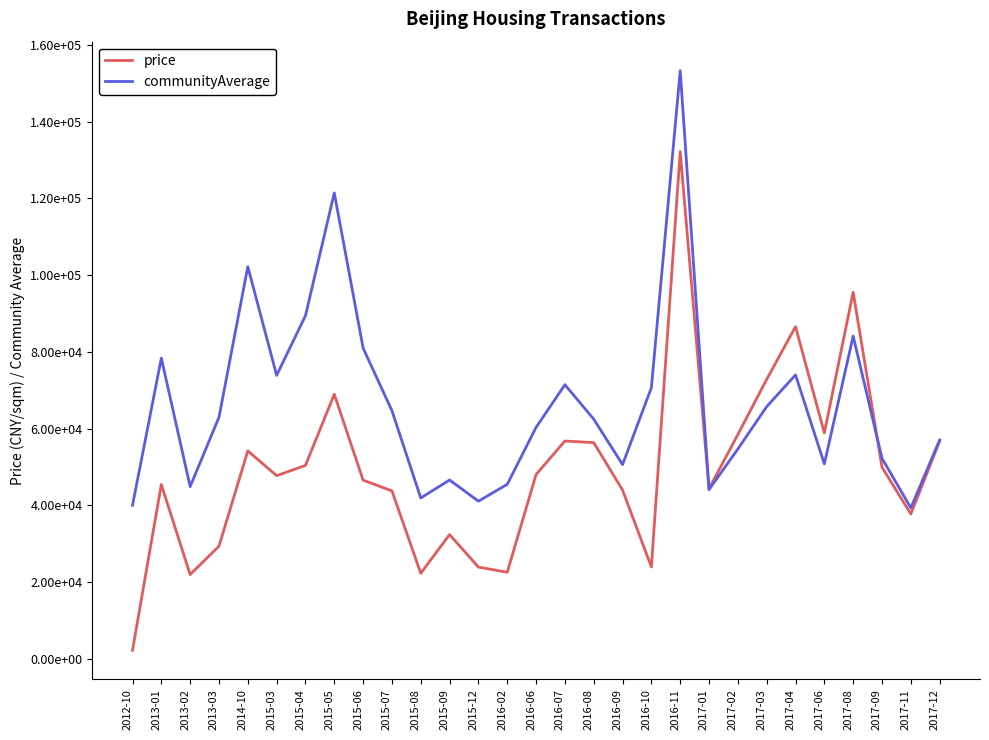

What are all the series names shown in the legend?

price, communityAverage